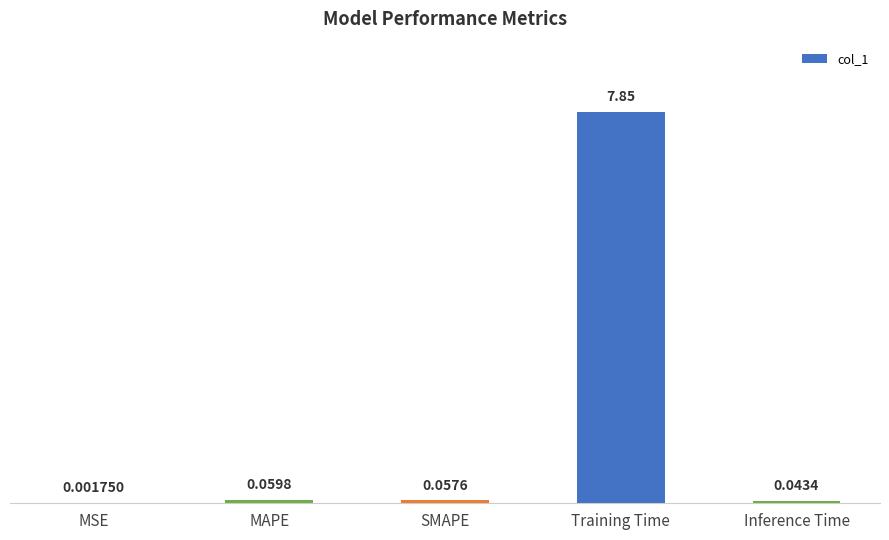

What is the change in value from SMAPE to Training Time?

+7.8